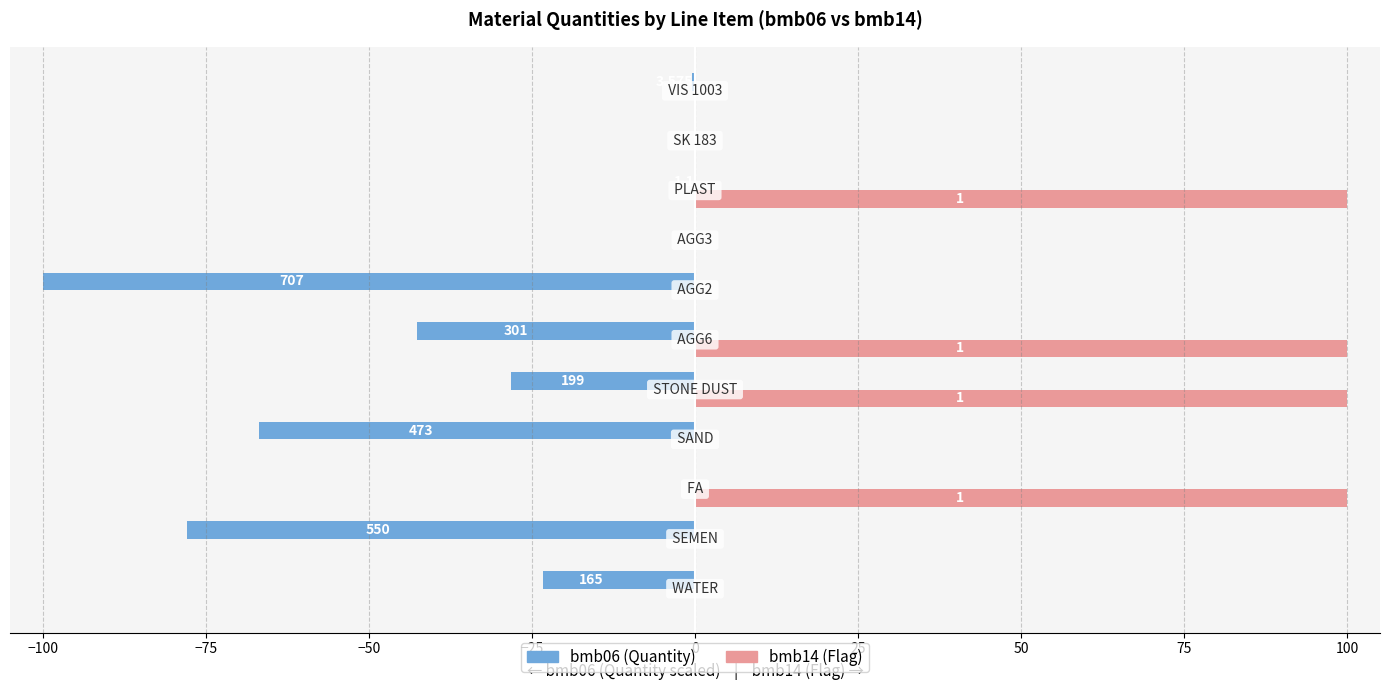

What are all the series names shown in the legend?

bmb06 (Quantity), bmb14 (Flag)